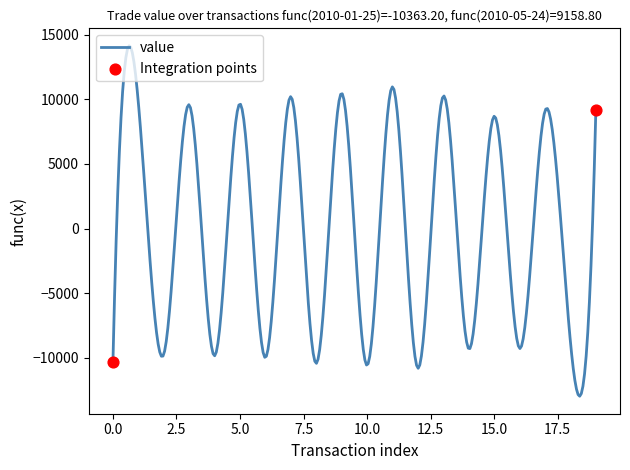

What is the smallest value displayed?

-12978.6